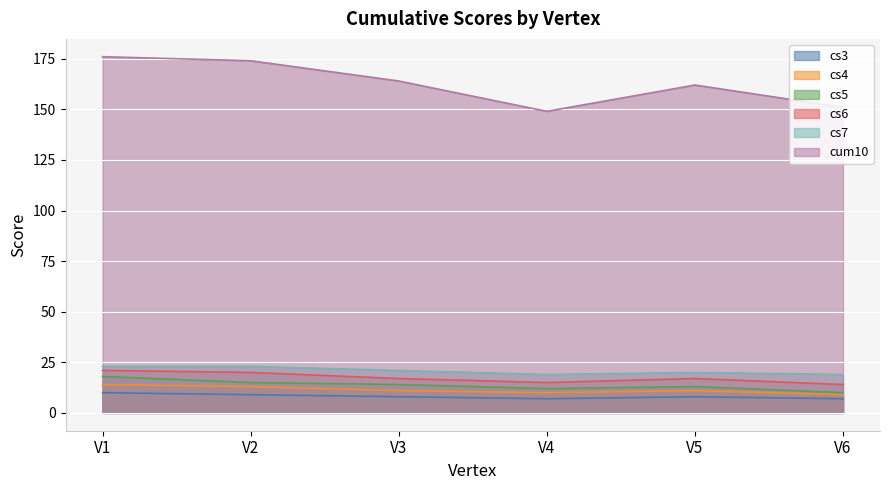

The cs3 series shows 8 at V5. True or false?

True